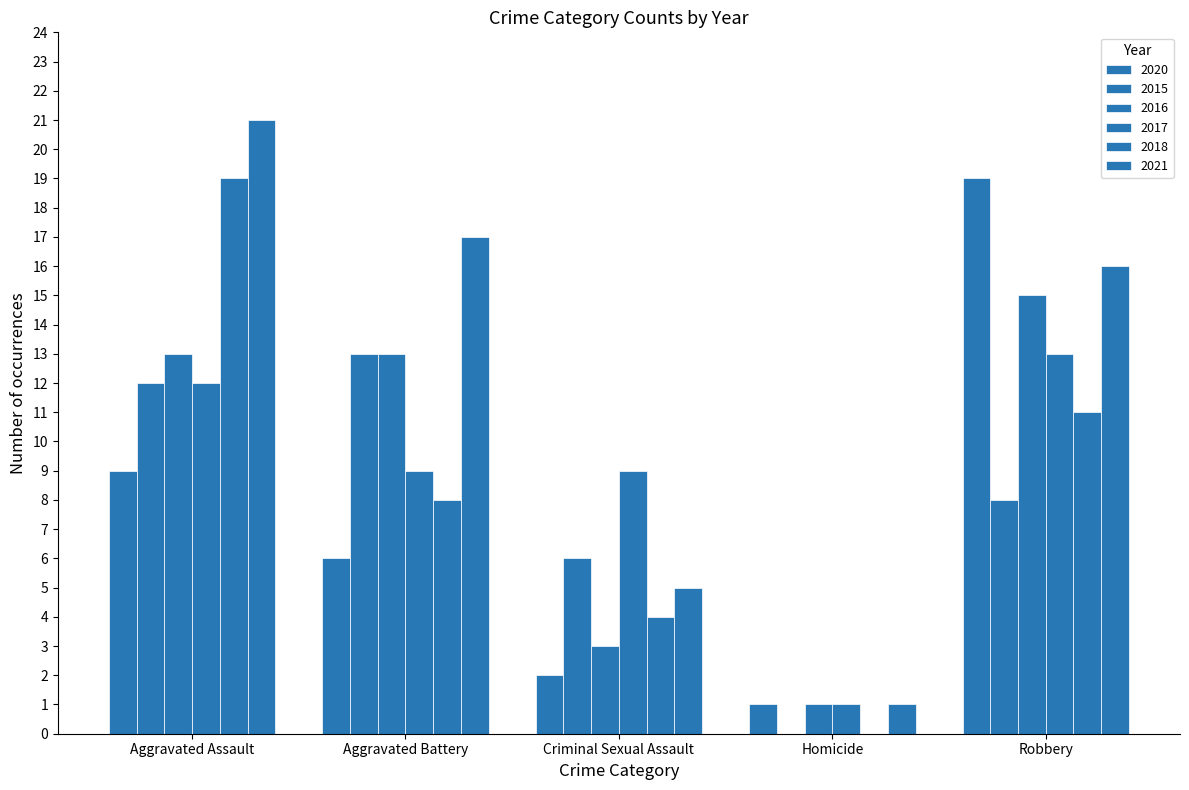

Between Aggravated Battery and Robbery, which series saw the biggest shift?

2020